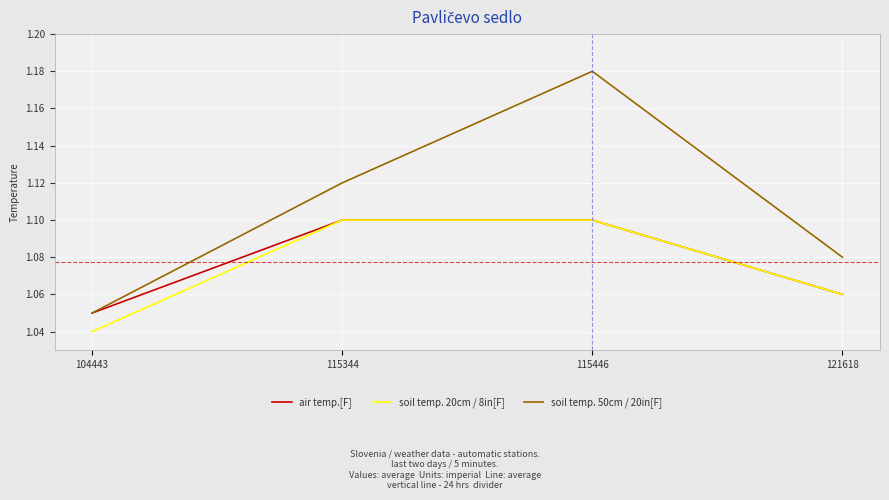

How many lines are shown in the chart?

3